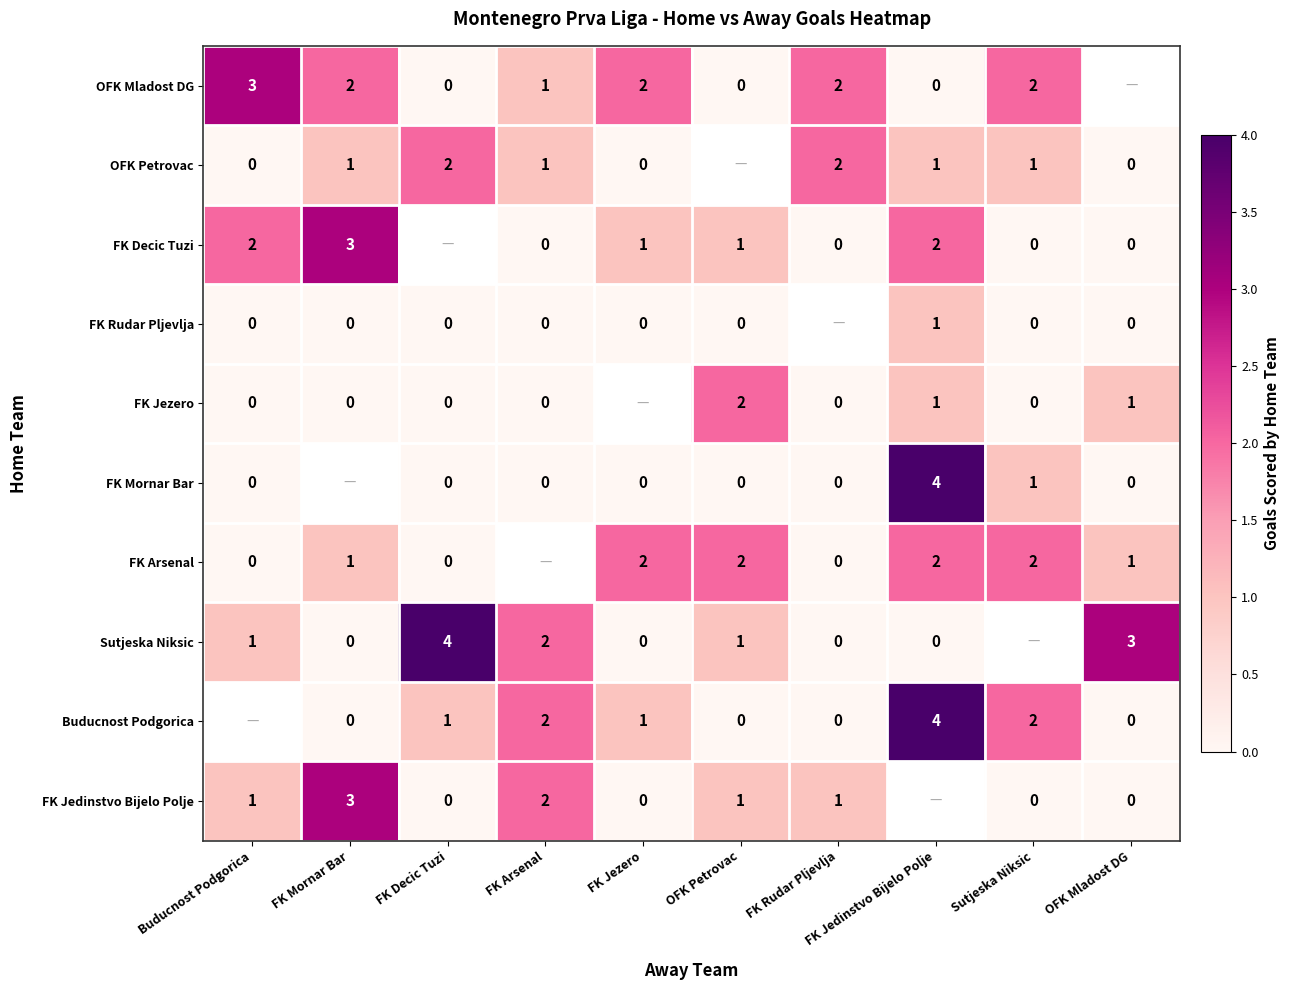

Between Buducnost Podgorica and FK Arsenal, which is larger?

Buducnost Podgorica